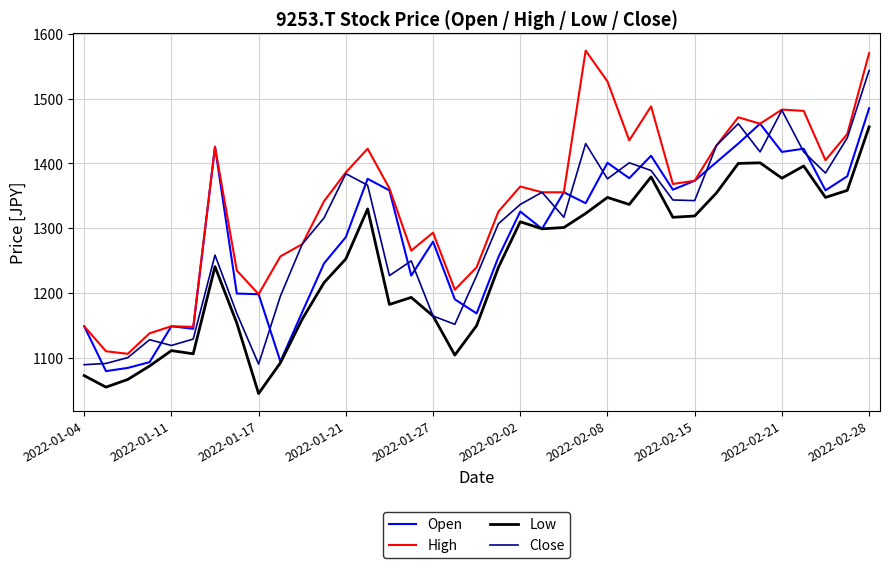

Does the chart have visible grid lines?

Yes